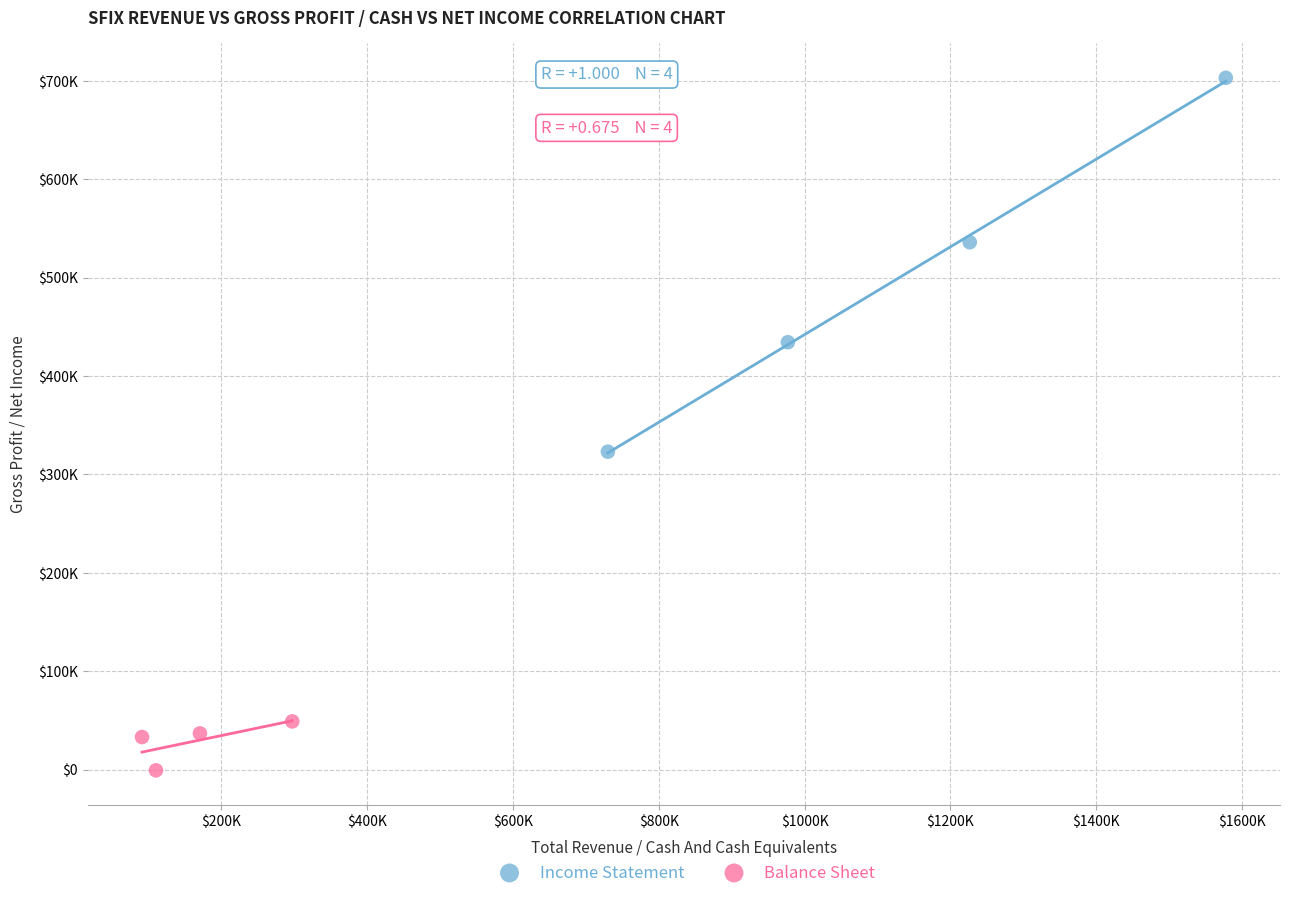

Which series reaches the maximum Y coordinate?

Income Statement